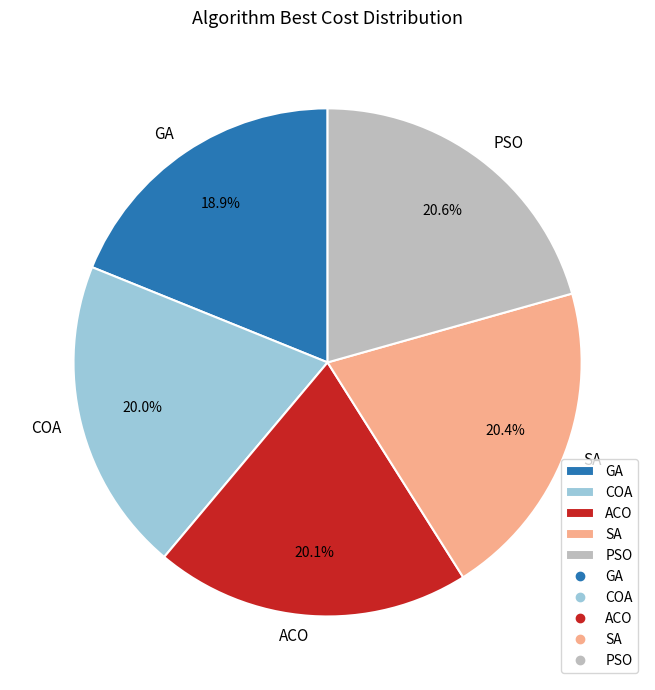

To the nearest percent, what percentage of the pie is PSO?

21%